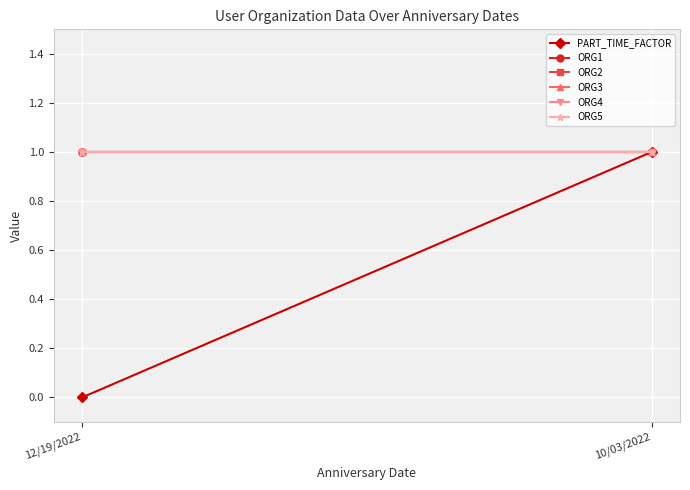

What is the average value of the ORG2 series?

1